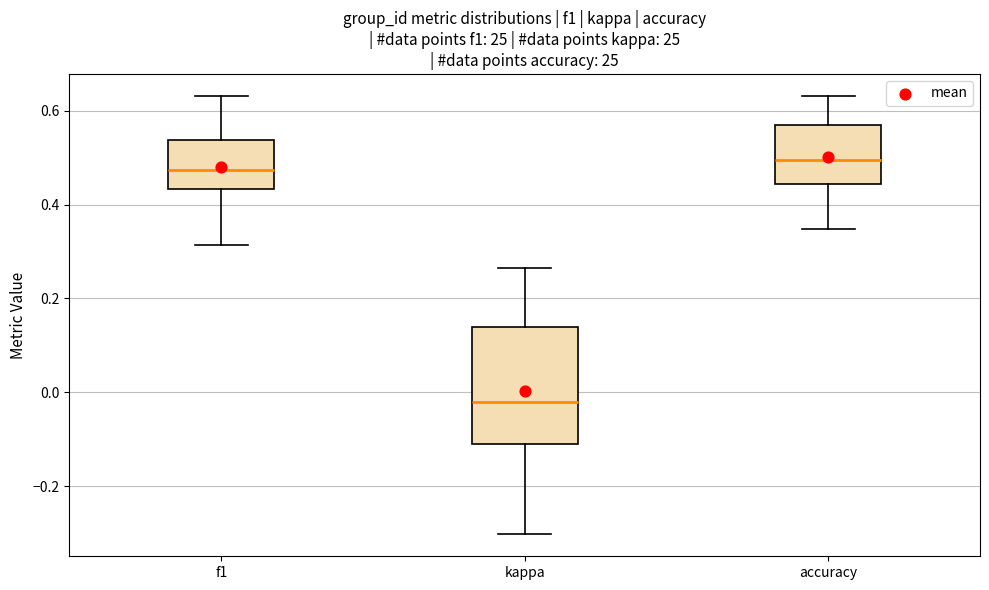

Which box's median line is the lowest?

kappa